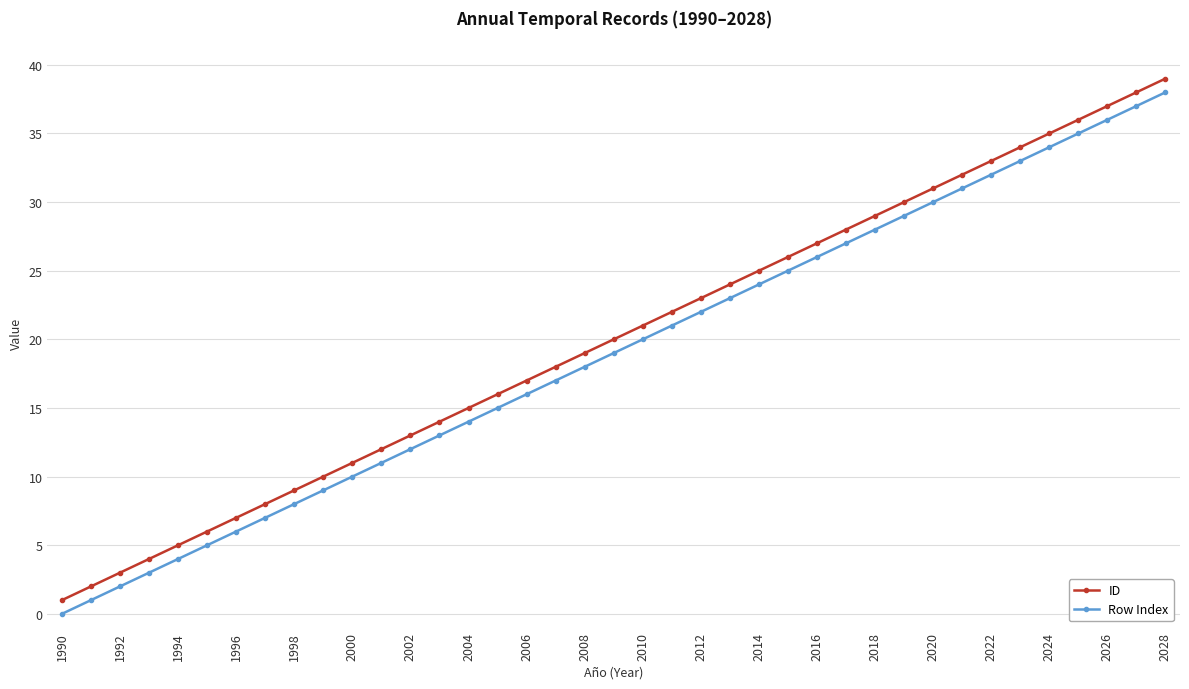

Does the chart display data point markers on the line(s)?

Yes